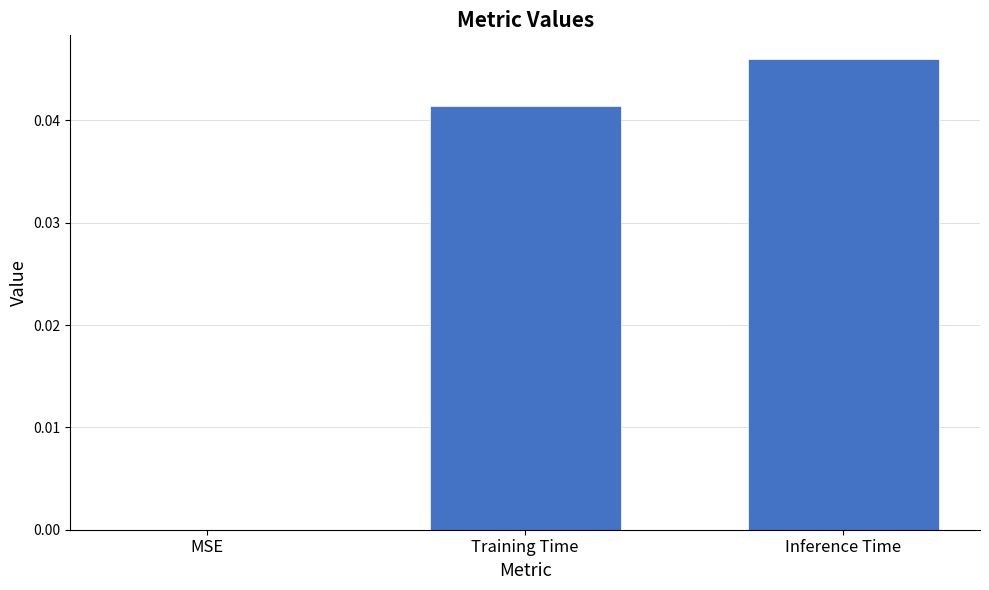

Is it true that the value at MSE is 0.0?

True